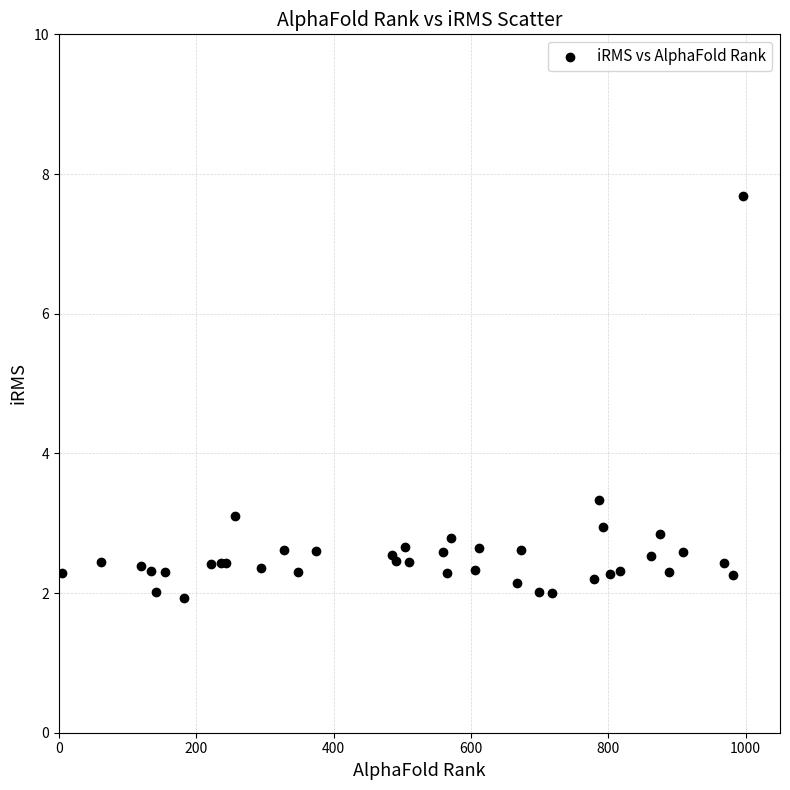

What Y value in the scatter plot is closest to 4?

3.3